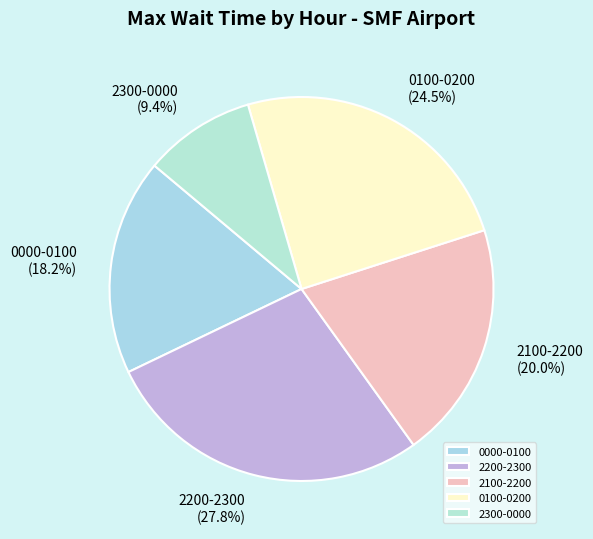

Does any single category account for the majority?

No